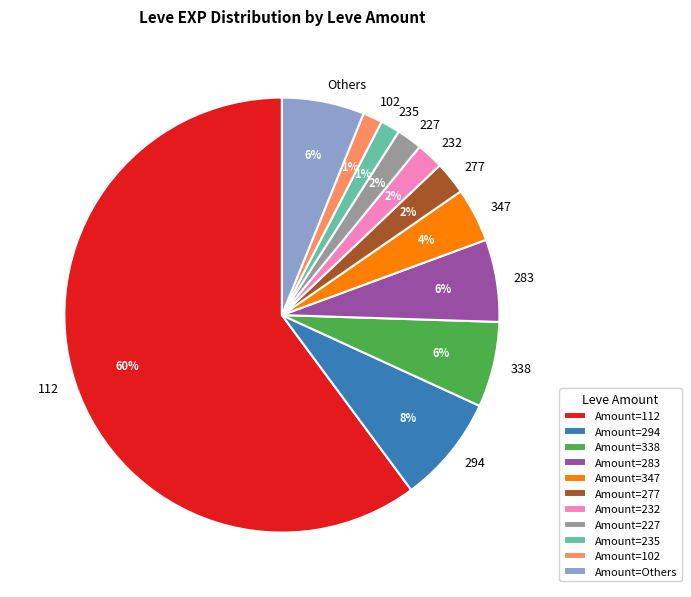

To the nearest percent, what is the combined percentage of 227 and Others?

8%